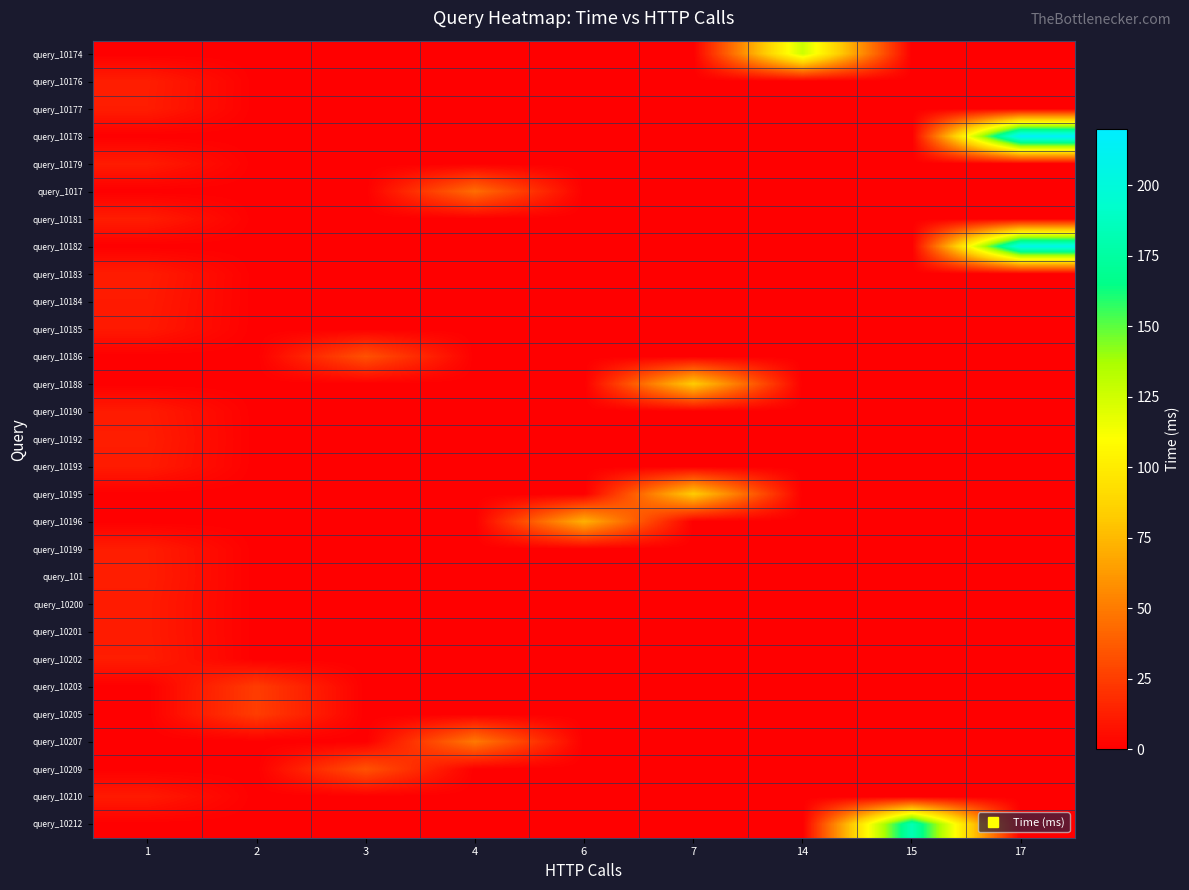

Reading left to right, list all the values displayed in this chart.

row_0: 0.0	0.0	0.0	0.0	0.0	0.0	126.3	0.0	0.0
row_1: 12.4	0.0	0.0	0.0	0.0	0.0	0.0	0.0	0.0
row_2: 12.0	0.0	0.0	0.0	0.0	0.0	0.0	0.0	0.0
row_3: 0.0	0.0	0.0	0.0	0.0	0.0	0.0	0.0	217.2
row_4: 11.6	0.0	0.0	0.0	0.0	0.0	0.0	0.0	0.0
row_5: 0.0	0.0	0.0	44.4	0.0	0.0	0.0	0.0	0.0
row_6: 12.1	0.0	0.0	0.0	0.0	0.0	0.0	0.0	0.0
row_7: 0.0	0.0	0.0	0.0	0.0	0.0	0.0	0.0	207.5
row_8: 11.9	0.0	0.0	0.0	0.0	0.0	0.0	0.0	0.0
row_9: 11.1	0.0	0.0	0.0	0.0	0.0	0.0	0.0	0.0
row_10: 10.4	0.0	0.0	0.0	0.0	0.0	0.0	0.0	0.0
row_11: 0.0	0.0	33.3	0.0	0.0	0.0	0.0	0.0	0.0
row_12: 0.0	0.0	0.0	0.0	0.0	83.2	0.0	0.0	0.0
row_13: 11.4	0.0	0.0	0.0	0.0	0.0	0.0	0.0	0.0
row_14: 12.3	0.0	0.0	0.0	0.0	0.0	0.0	0.0	0.0
row_15: 11.5	0.0	0.0	0.0	0.0	0.0	0.0	0.0	0.0
row_16: 0.0	0.0	0.0	0.0	0.0	83.4	0.0	0.0	0.0
row_17: 0.0	0.0	0.0	0.0	71.8	0.0	0.0	0.0	0.0
row_18: 12.1	0.0	0.0	0.0	0.0	0.0	0.0	0.0	0.0
row_19: 12.3	0.0	0.0	0.0	0.0	0.0	0.0	0.0	0.0
row_20: 11.6	0.0	0.0	0.0	0.0	0.0	0.0	0.0	0.0
row_21: 11.6	0.0	0.0	0.0	0.0	0.0	0.0	0.0	0.0
row_22: 12.1	0.0	0.0	0.0	0.0	0.0	0.0	0.0	0.0
row_23: 0.0	24.9	0.0	0.0	0.0	0.0	0.0	0.0	0.0
row_24: 0.0	25.2	0.0	0.0	0.0	0.0	0.0	0.0	0.0
row_25: 0.0	0.0	0.0	49.2	0.0	0.0	0.0	0.0	0.0
row_26: 0.0	0.0	33.7	0.0	0.0	0.0	0.0	0.0	0.0
row_27: 11.0	0.0	0.0	0.0	0.0	0.0	0.0	0.0	0.0
row_28: 0.0	0.0	0.0	0.0	0.0	0.0	0.0	182.8	0.0